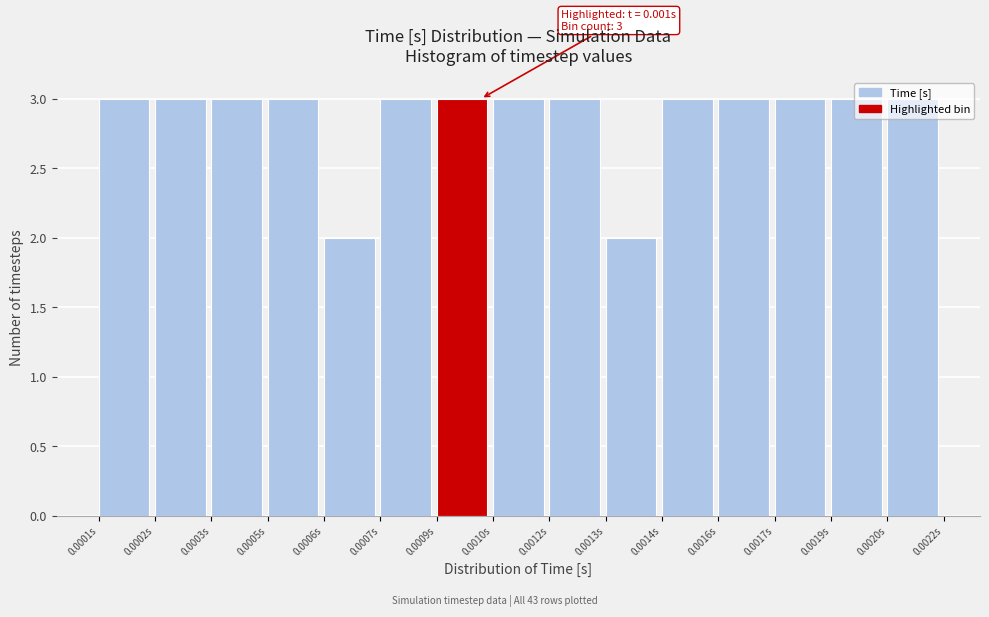

What is the sum of all values?

43